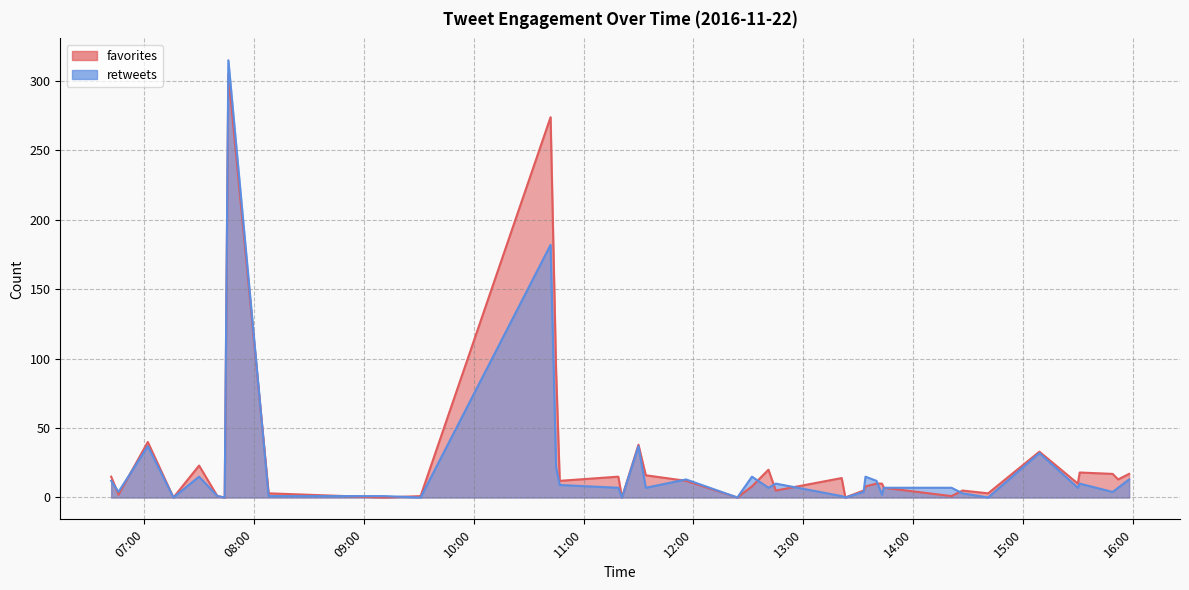

How many positive values does the favorites series have?

33